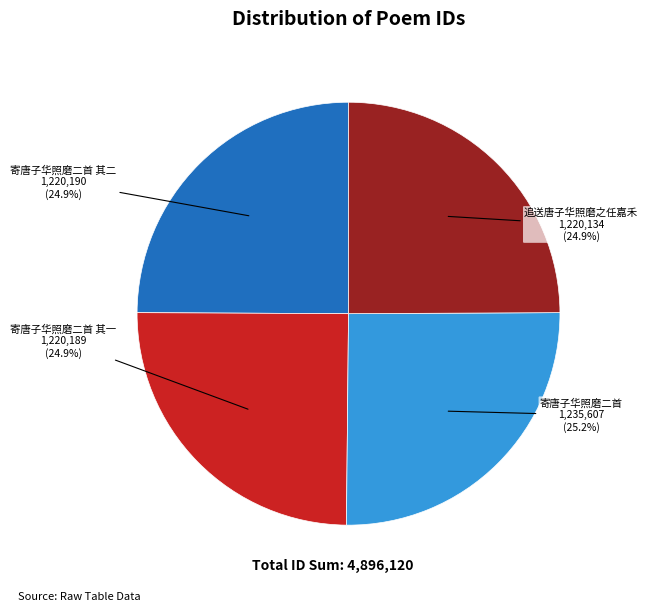

Is there a majority slice in this chart?

No